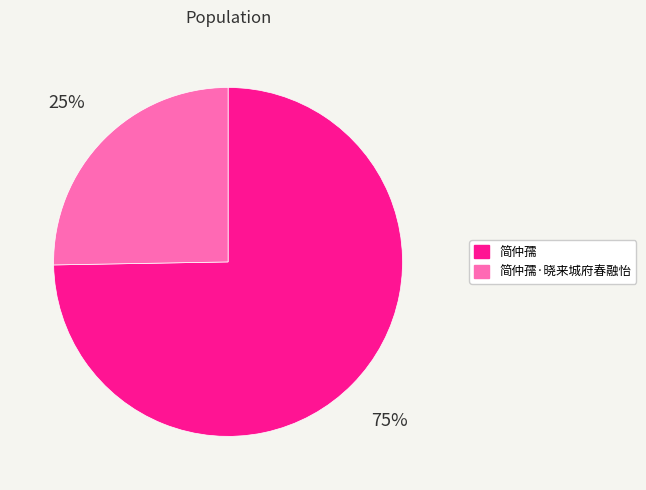

Is there any slice that represents more than half of the pie?

Yes